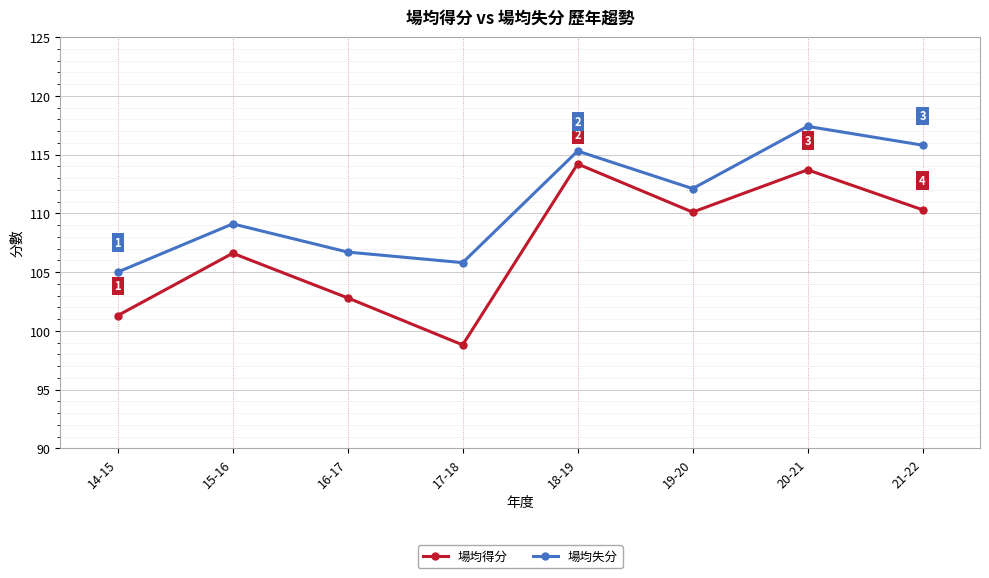

What is the value of the 場均得分 point at the 2nd from the left?

106.6